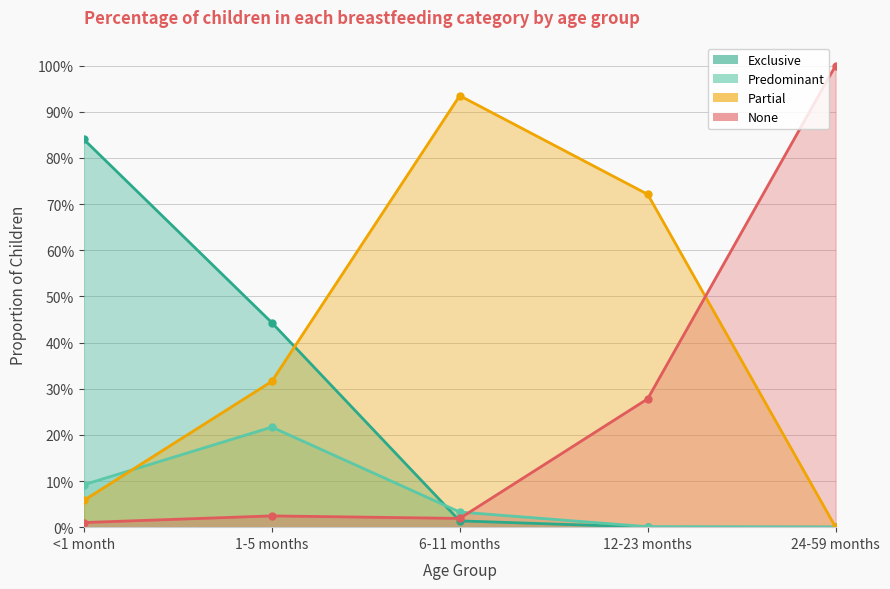

How many data points in Exclusive are above 0?

3